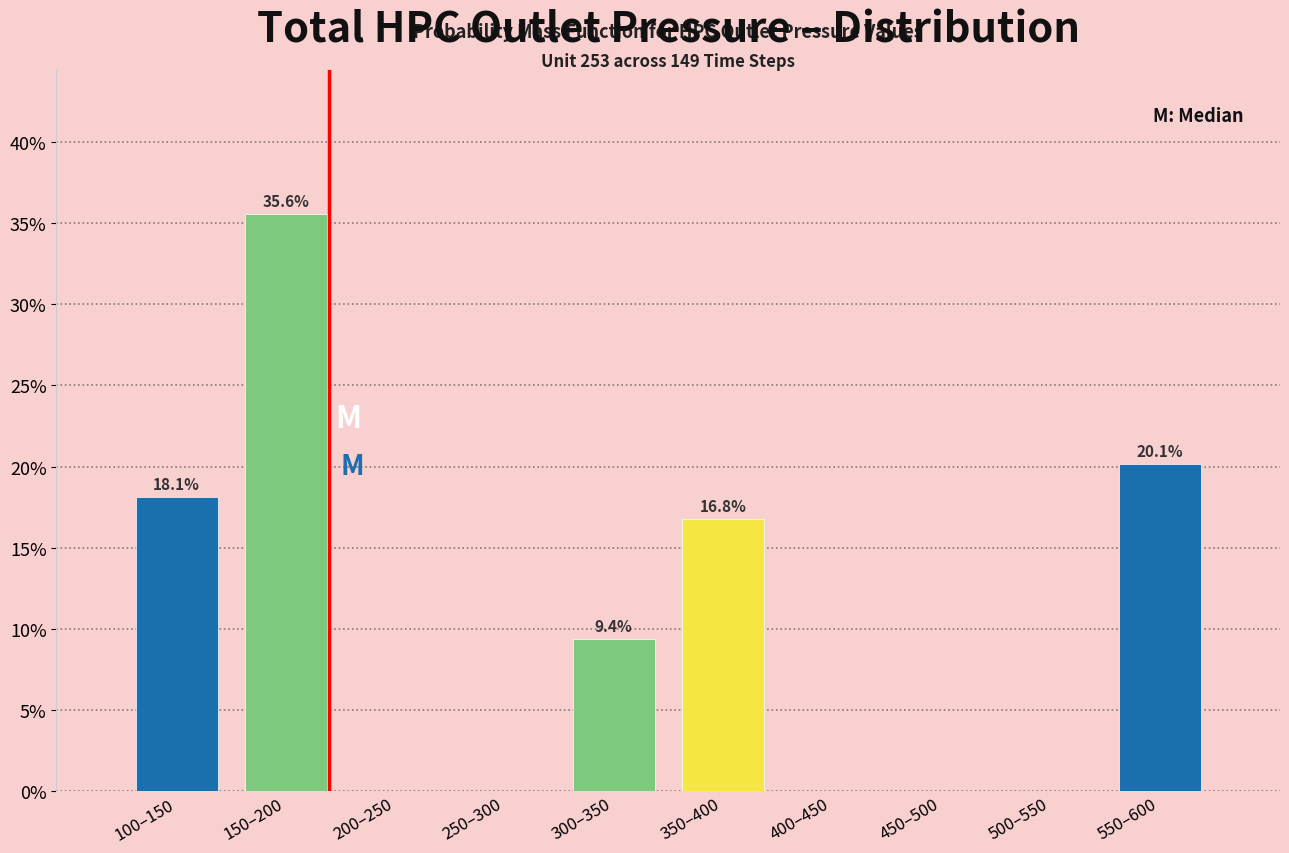

Reading left to right, what are all the values shown in this chart?

100–150=18.1	150–200=35.6	200–250=0.0	250–300=0.0	300–350=9.4	350–400=16.8	400–450=0.0	450–500=0.0	500–550=0.0	550–600=20.1